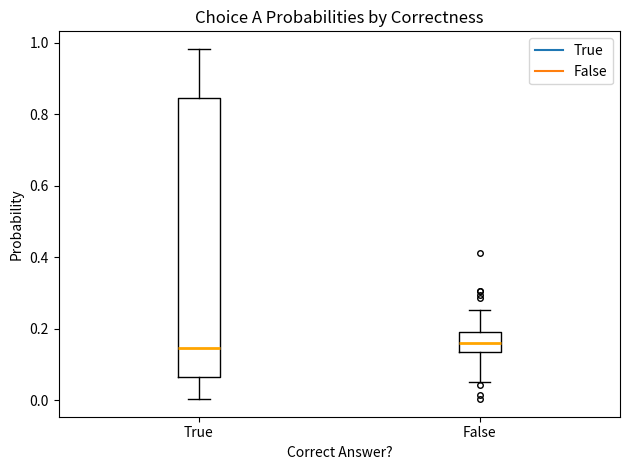

Reading left to right, transcribe this box plot: for each box, give where its median line is, the range the box spans, and where its two whiskers end, as read against the y-axis. The values are not printed on the chart, so give them approximately, as read against the axis.

True: median 0.14, box 0.06 to 0.84, whiskers 0.00 to 0.98
False: median 0.16, box 0.14 to 0.20, whiskers 0.06 to 0.26